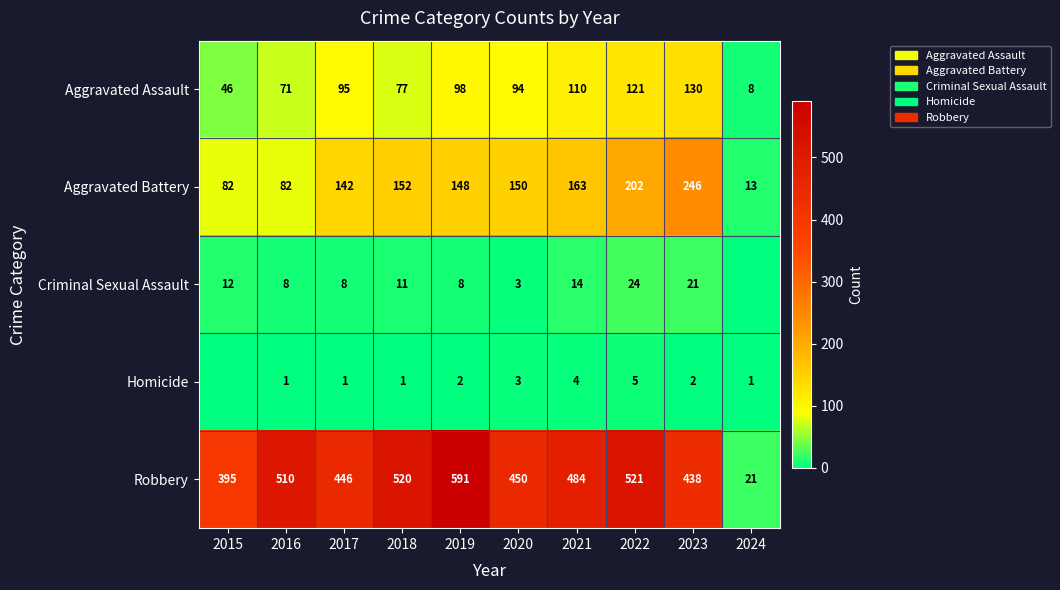

What is the sum of all Robbery values?

4376